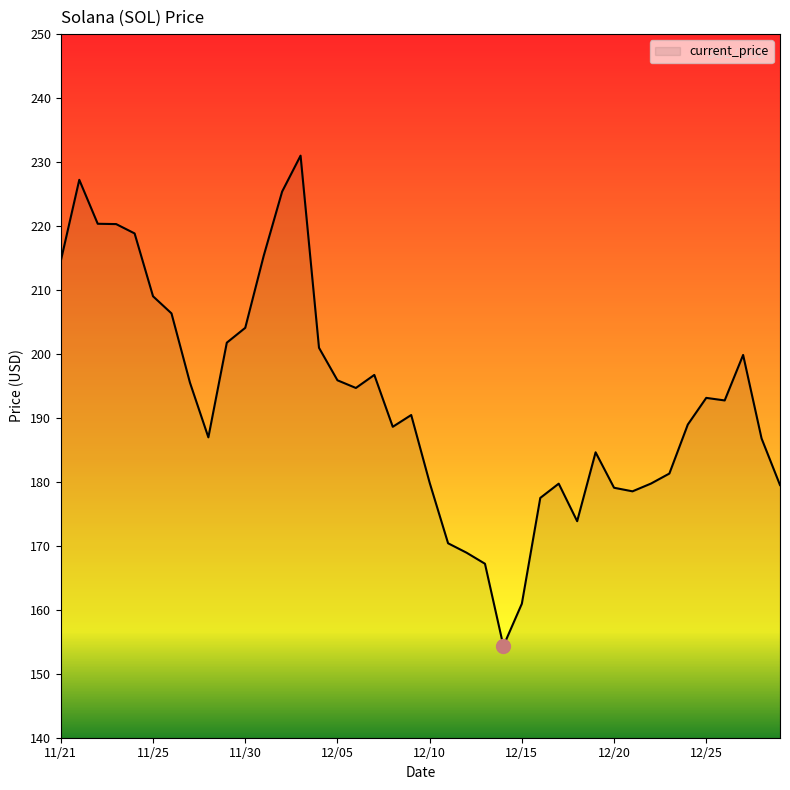

What is the difference between the maximum and minimum values?

76.7